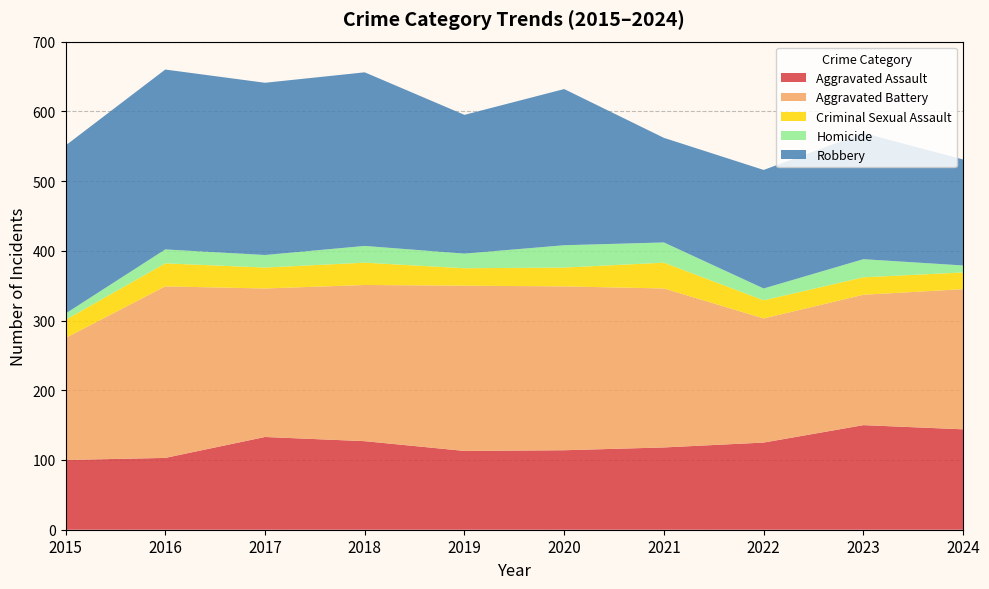

Reading right to left, transcribe all the data shown in this chart.

Aggravated Assault: 2024=144	2023=150	2022=125	2021=118	2020=114	2019=113	2018=127	2017=133	2016=103	2015=100
Aggravated Battery: 2024=201	2023=187	2022=178	2021=228	2020=235	2019=237	2018=224	2017=213	2016=246	2015=175
Criminal Sexual Assault: 2024=24	2023=25	2022=26	2021=37	2020=27	2019=25	2018=32	2017=30	2016=33	2015=26
Homicide: 2024=10	2023=26	2022=17	2021=29	2020=32	2019=21	2018=24	2017=18	2016=20	2015=9
Robbery: 2024=152	2023=181	2022=170	2021=150	2020=224	2019=199	2018=249	2017=247	2016=258	2015=241